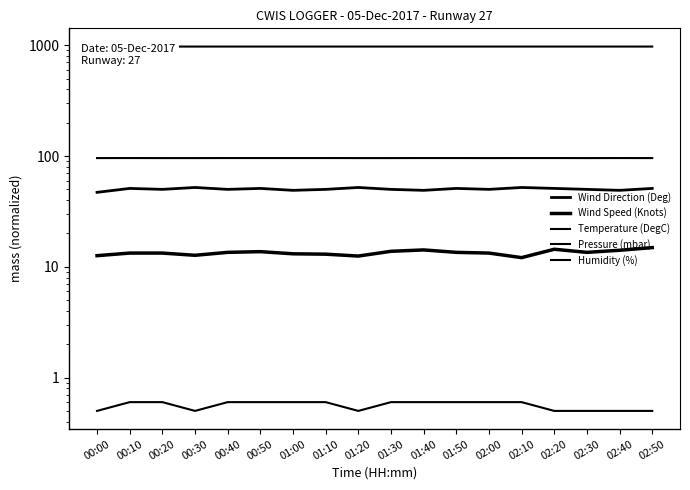

True or false: Pressure (mbar) and Temperature (DegC) cross at least once.

False